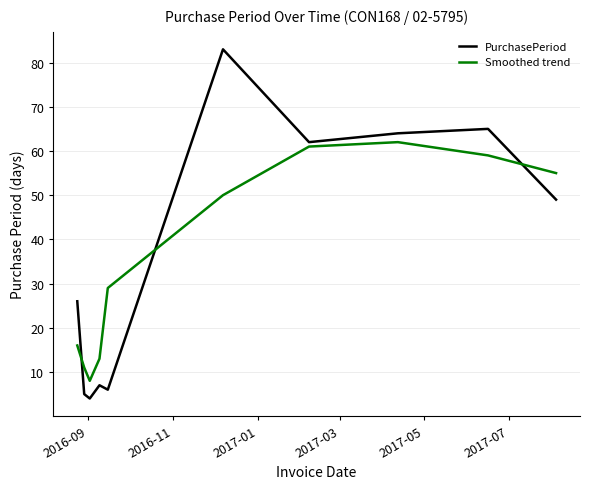

Rank the series by their maximum value, from highest to lowest.

PurchasePeriod, Smoothed trend